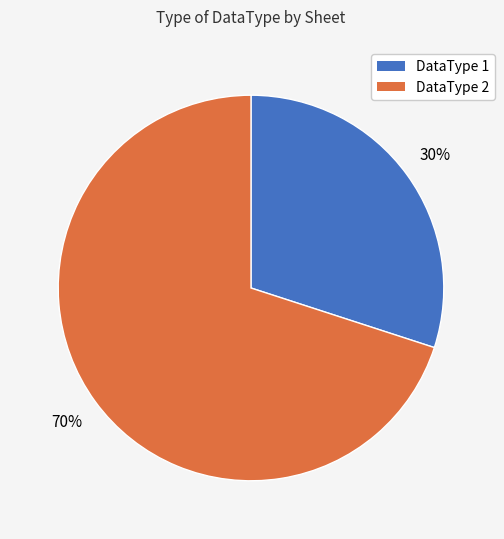

Is there any slice that represents more than half of the pie?

Yes